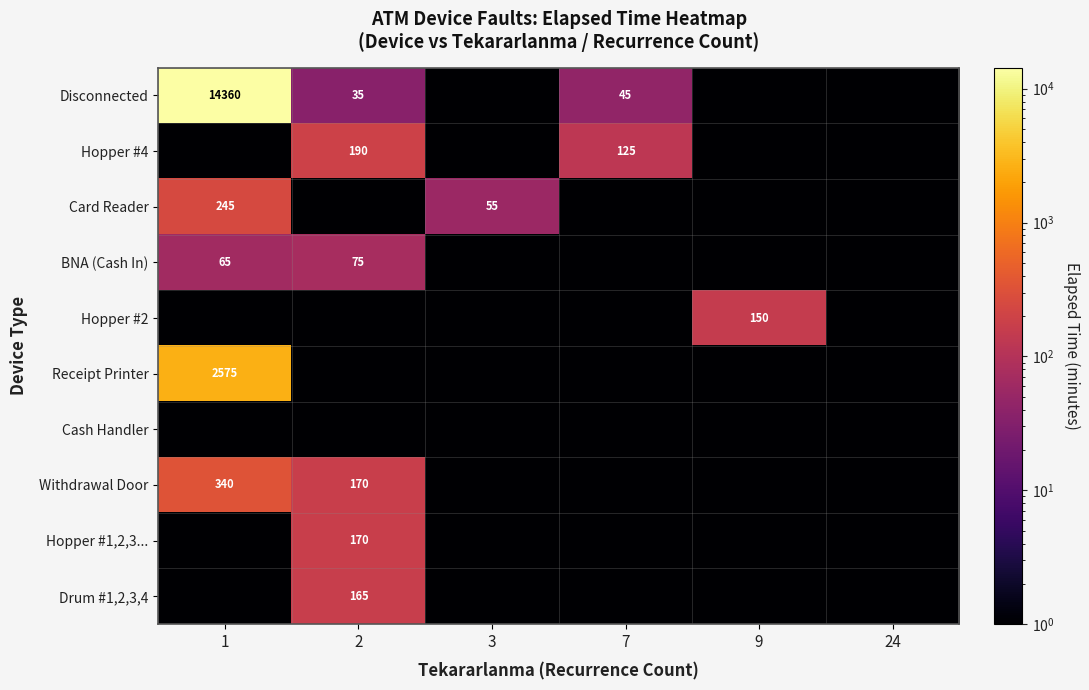

How many series are shown in this chart?

10